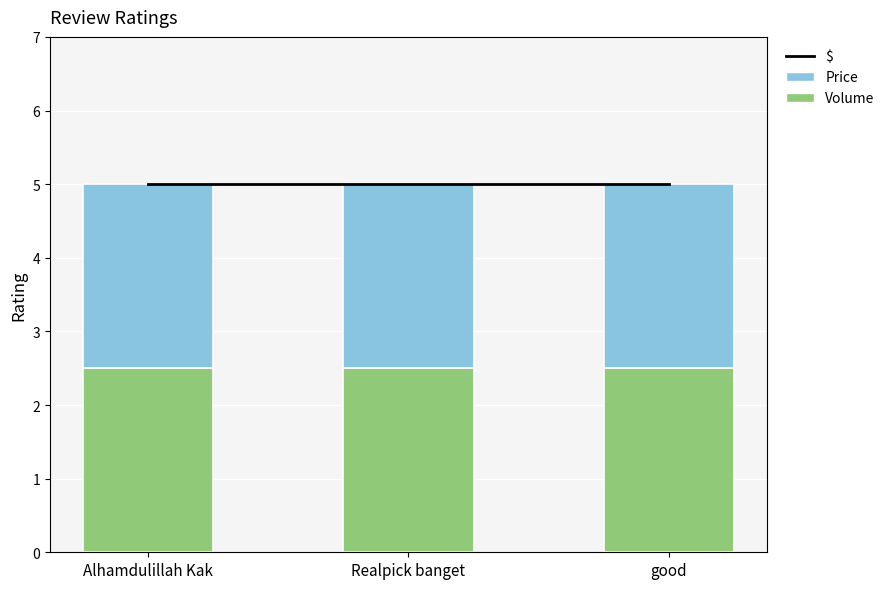

What position from the right is good?

1